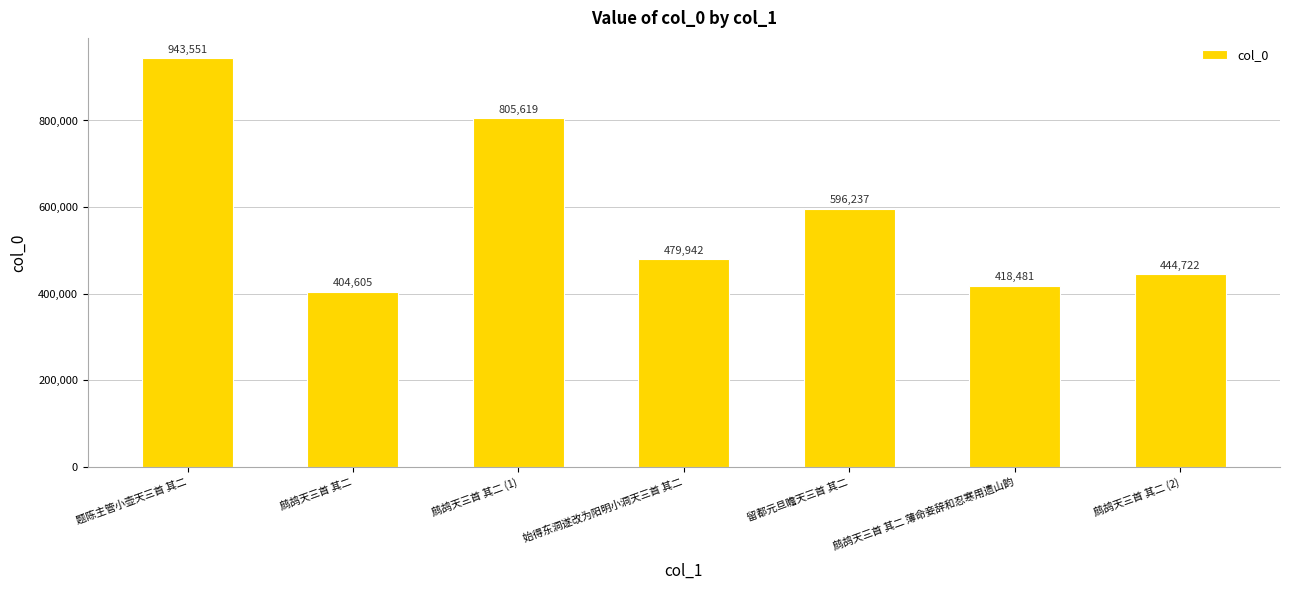

What is the approximate value at 鹧鸪天三首 其二, to the nearest 100?

404600